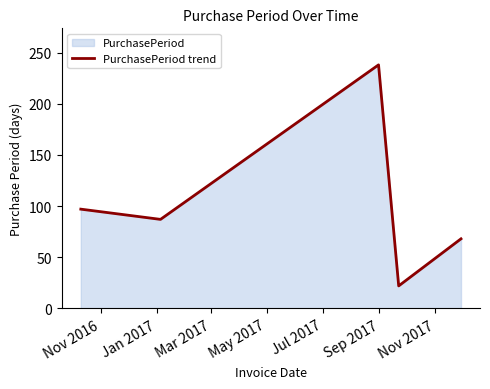

What is the smallest value displayed?

22